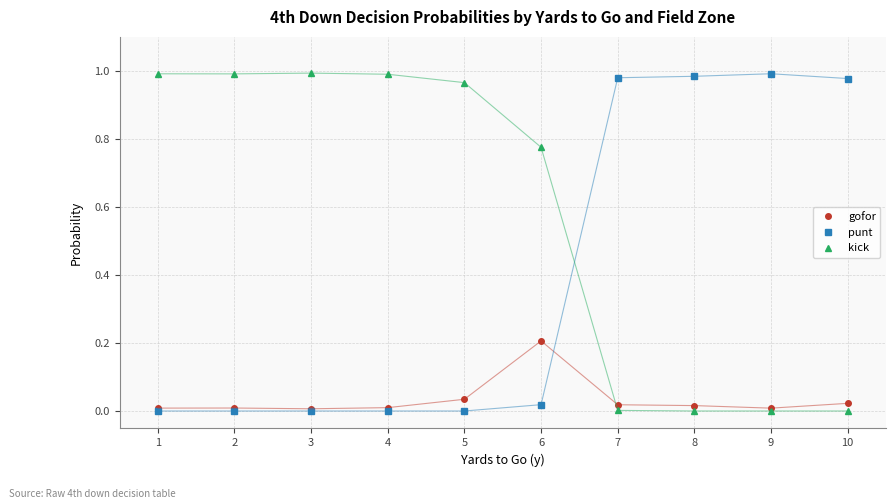

Is the value of kick at 3 greater than the value of punt at 1?

Yes